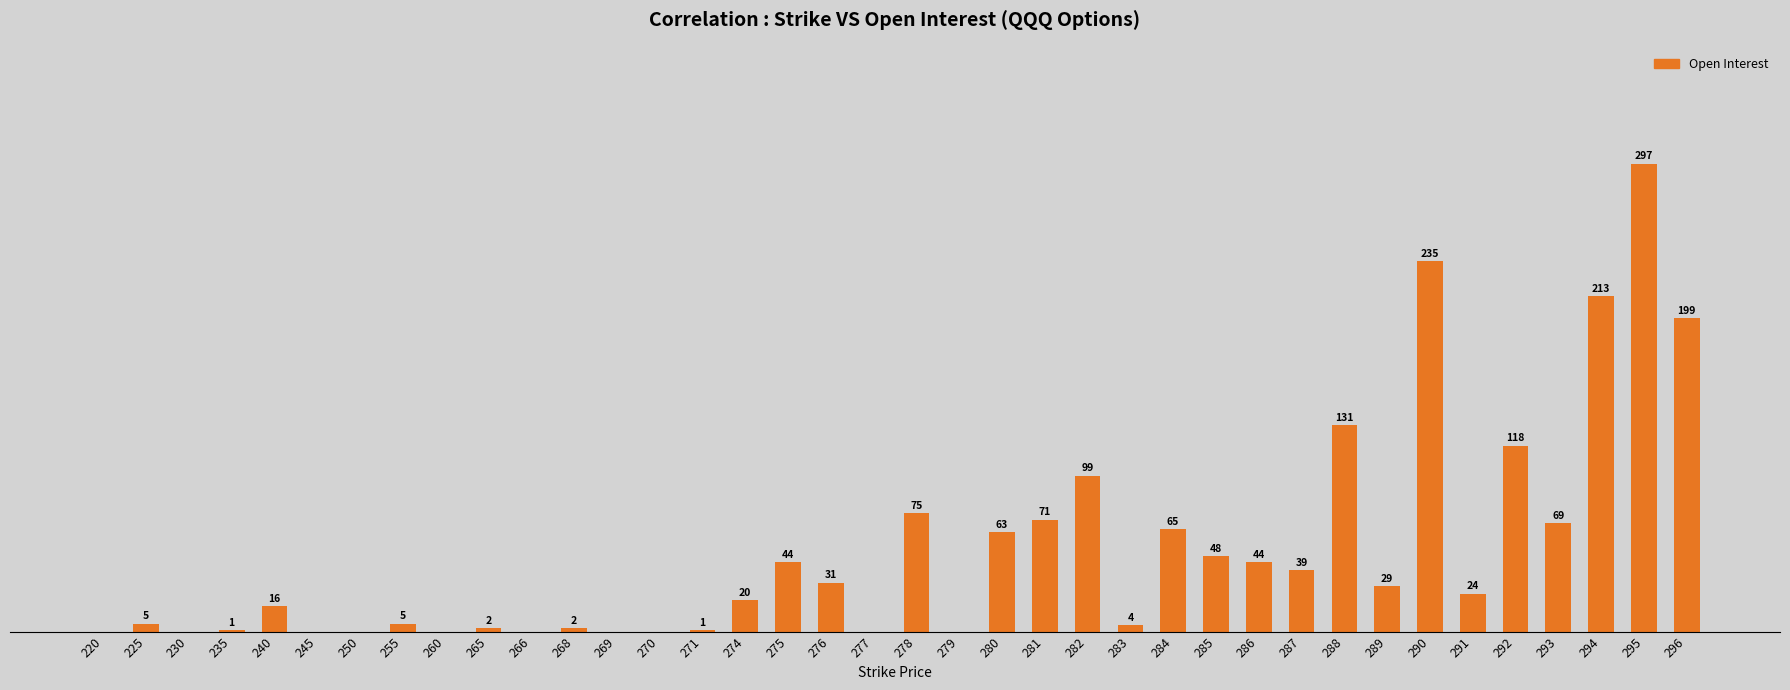

The value at 279 is -101. True or false?

False